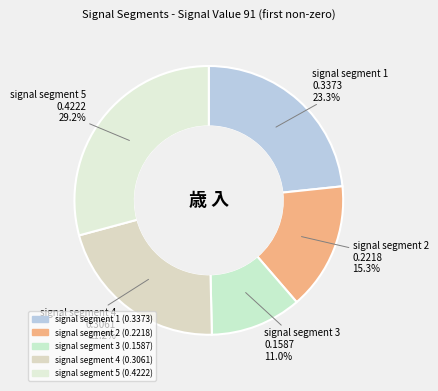

How many slices are in this pie chart?

5